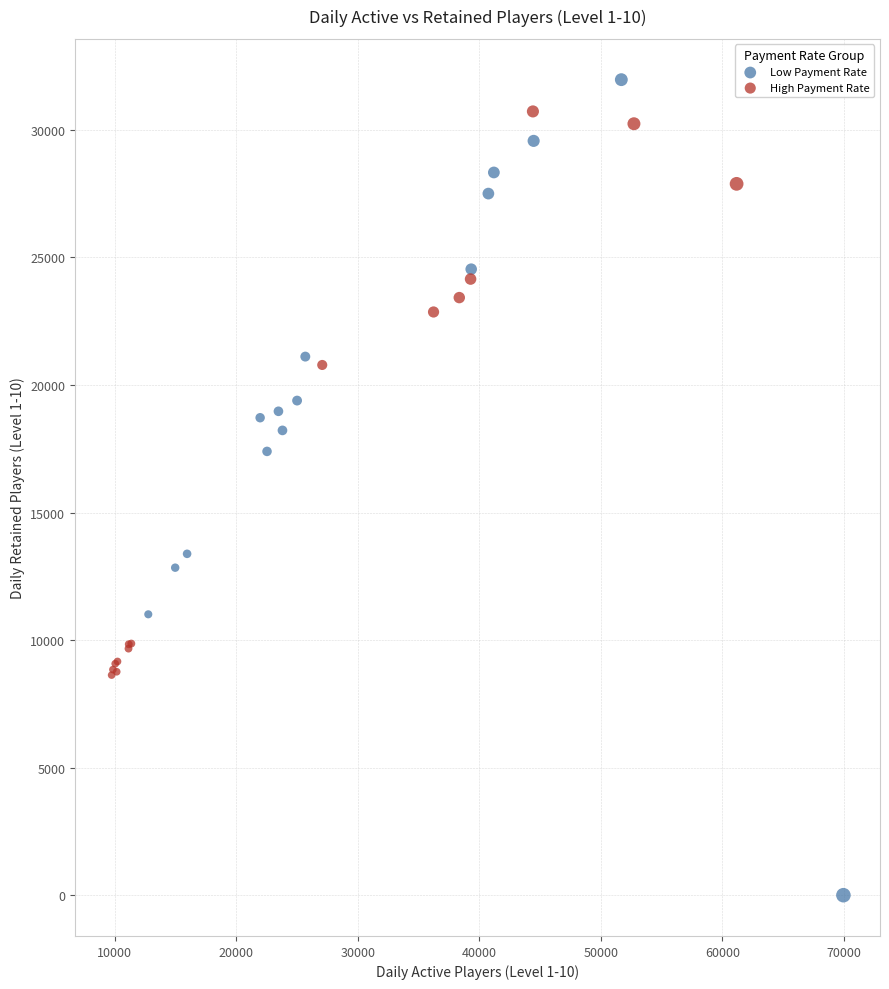

What are all the series names shown in the legend?

Low Payment Rate, High Payment Rate